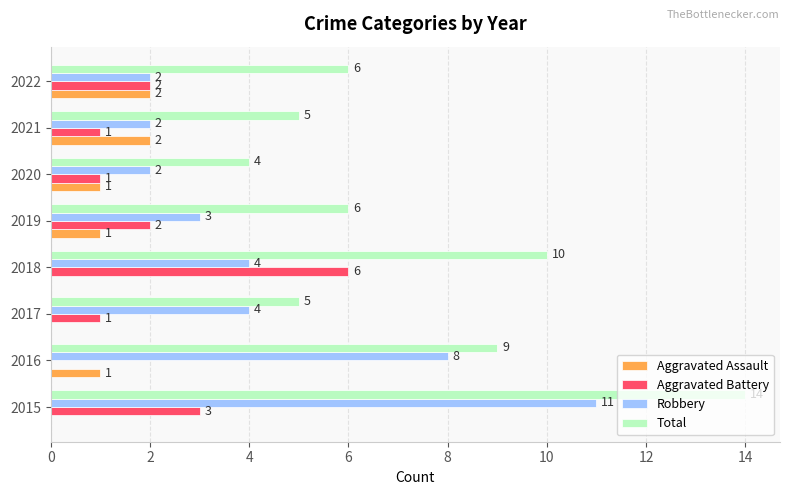

Which category has the highest value across all series?

2015